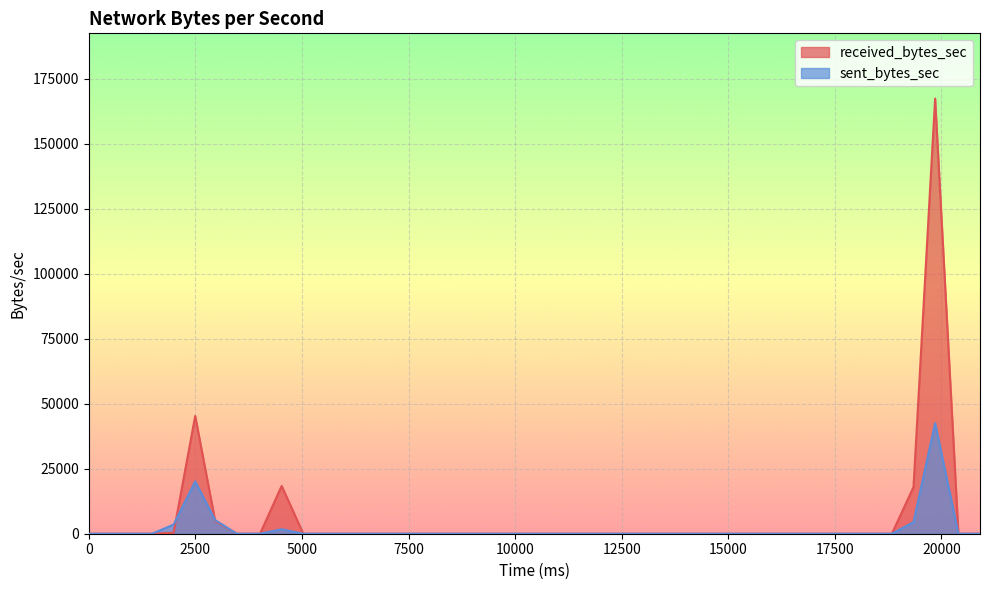

What is the average value of the received_bytes_sec series?

6359